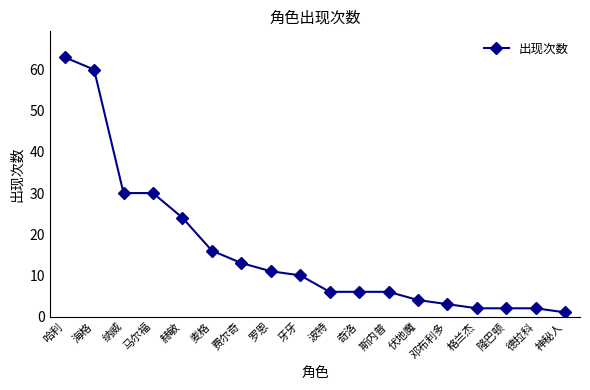

Where does the data first go above 10?

哈利